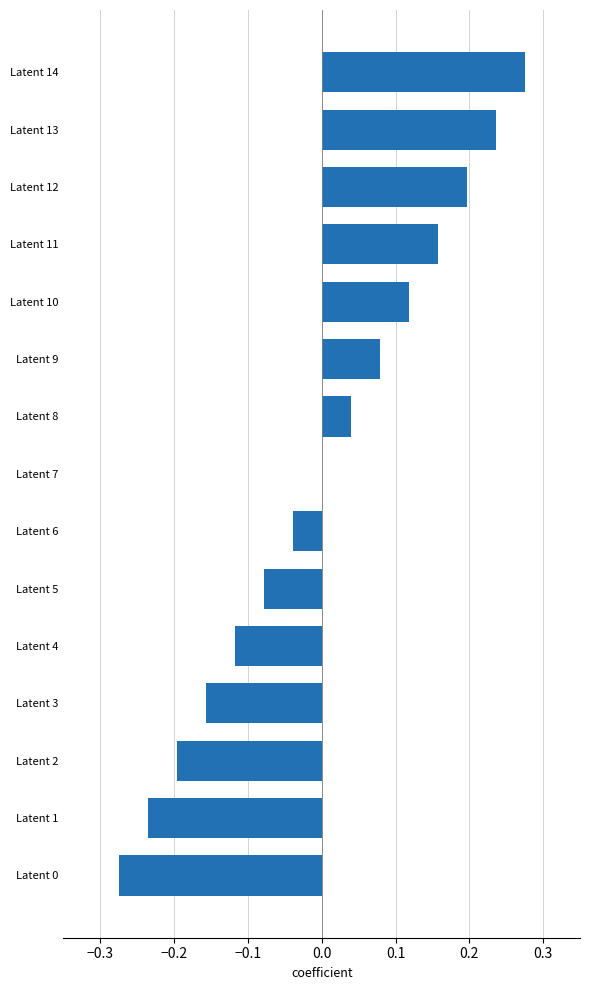

Count the number of categories in the chart.

15